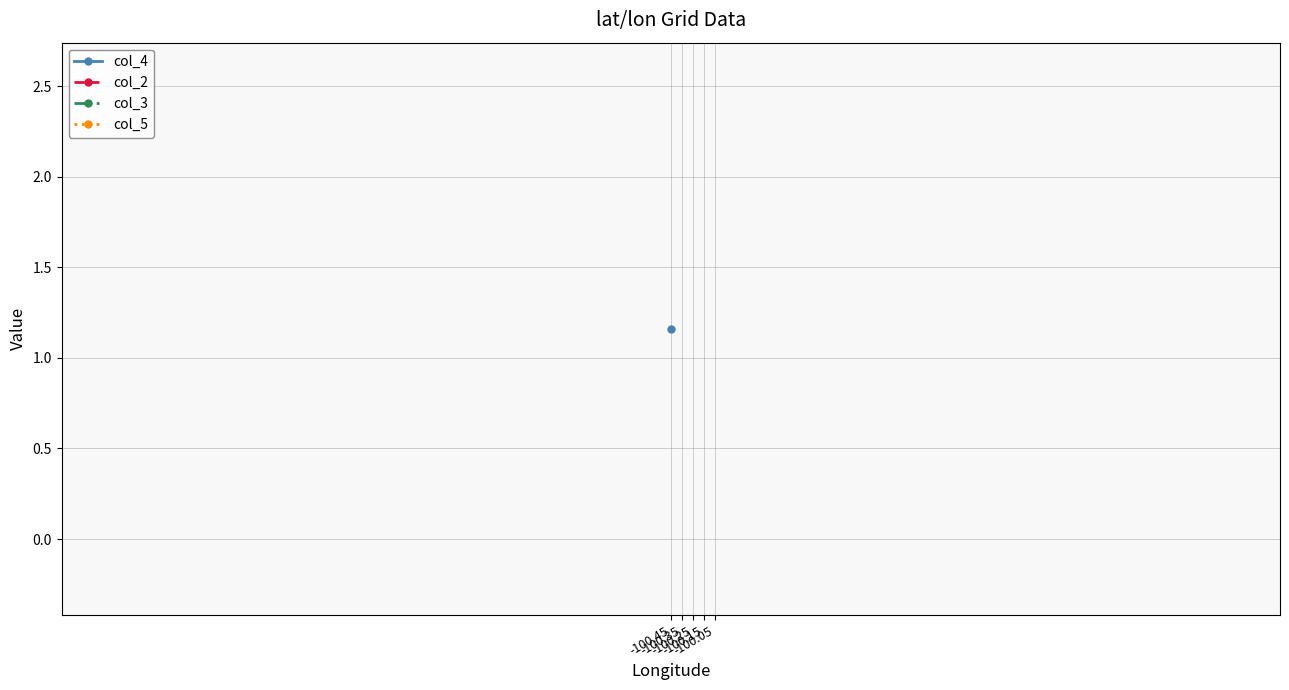

Count the number of categories in the chart.

5